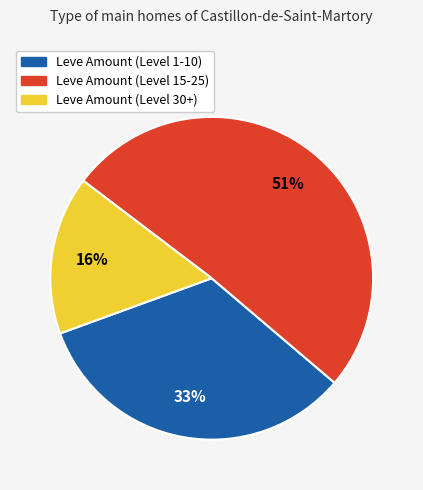

To the nearest percent, what is the difference between the largest and smallest slice percentages?

35%